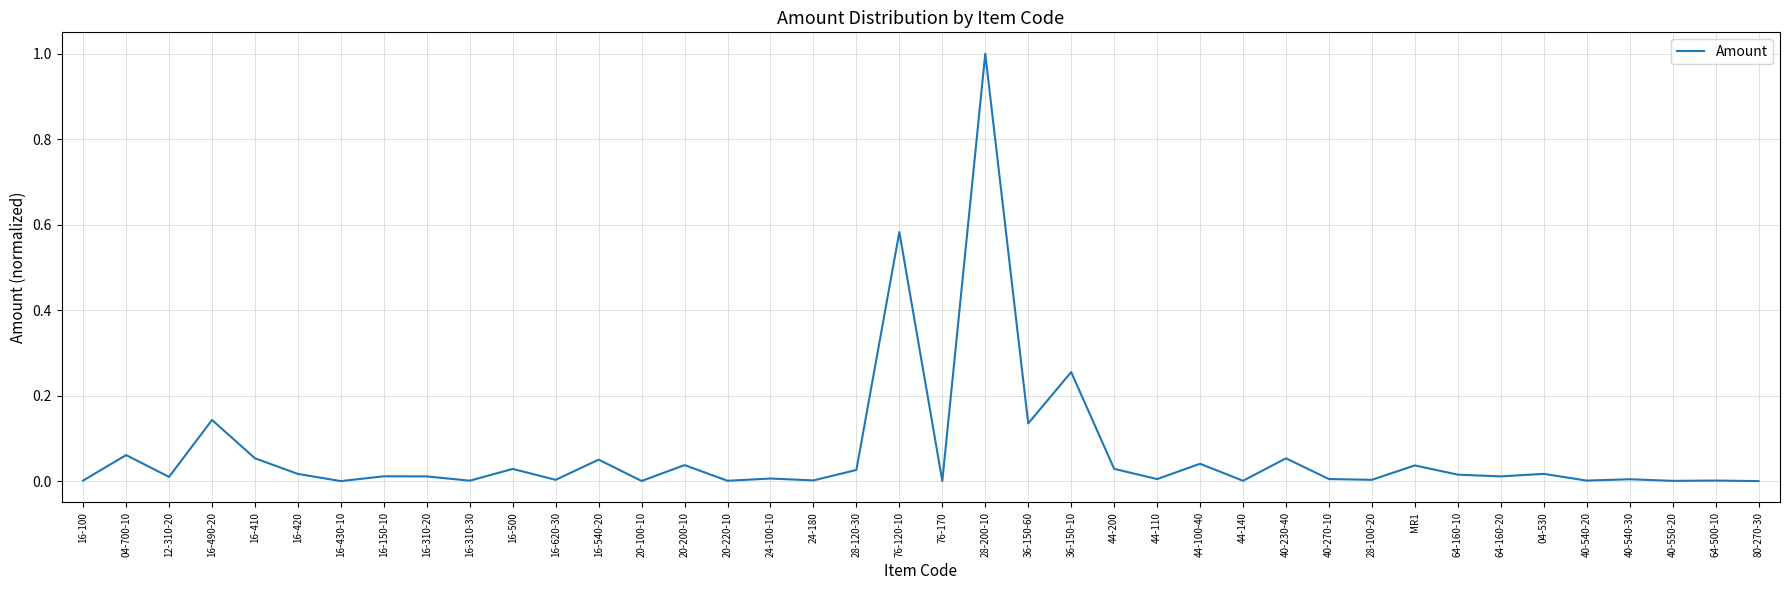

The value at 20-100-10 is 0.0. True or false?

True